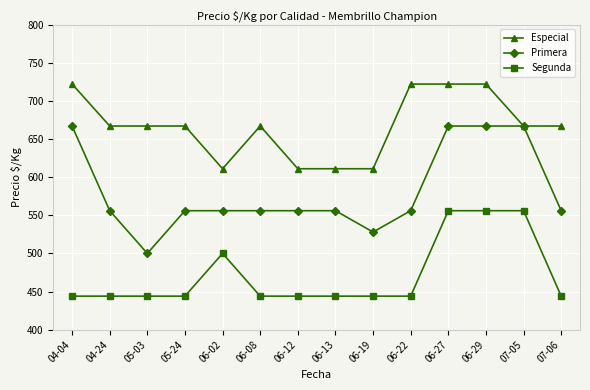

What are all the series names shown in the legend?

Especial, Primera, Segunda